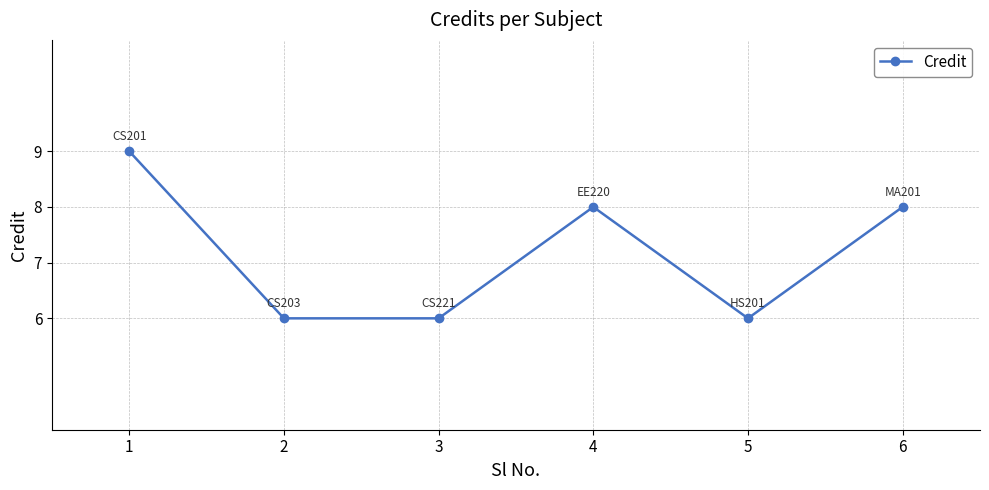

How many points are higher than both their immediate neighbors (excluding endpoints)?

1